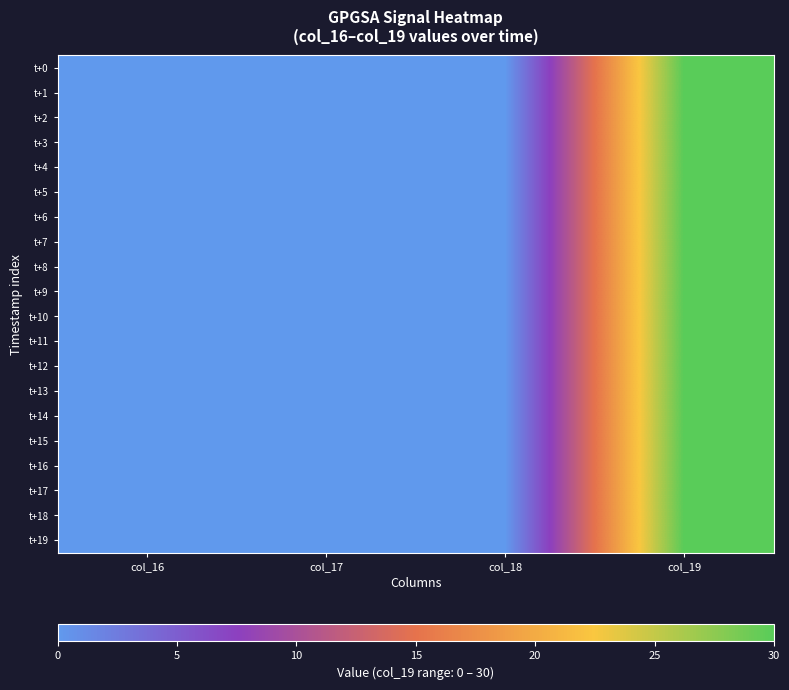

Reading right to left, transcribe all the data shown in this chart.

t+0: col_19=30	col_18=0	col_17=0	col_16=0
t+1: col_19=30	col_18=0	col_17=0	col_16=0
t+2: col_19=30	col_18=0	col_17=0	col_16=0
t+3: col_19=30	col_18=0	col_17=0	col_16=0
t+4: col_19=30	col_18=0	col_17=0	col_16=0
t+5: col_19=30	col_18=0	col_17=0	col_16=0
t+6: col_19=30	col_18=0	col_17=0	col_16=0
t+7: col_19=30	col_18=0	col_17=0	col_16=0
t+8: col_19=30	col_18=0	col_17=0	col_16=0
t+9: col_19=30	col_18=0	col_17=0	col_16=0
t+10: col_19=30	col_18=0	col_17=0	col_16=0
t+11: col_19=30	col_18=0	col_17=0	col_16=0
t+12: col_19=30	col_18=0	col_17=0	col_16=0
t+13: col_19=30	col_18=0	col_17=0	col_16=0
t+14: col_19=30	col_18=0	col_17=0	col_16=0
t+15: col_19=30	col_18=0	col_17=0	col_16=0
t+16: col_19=30	col_18=0	col_17=0	col_16=0
t+17: col_19=30	col_18=0	col_17=0	col_16=0
t+18: col_19=30	col_18=0	col_17=0	col_16=0
t+19: col_19=30	col_18=0	col_17=0	col_16=0